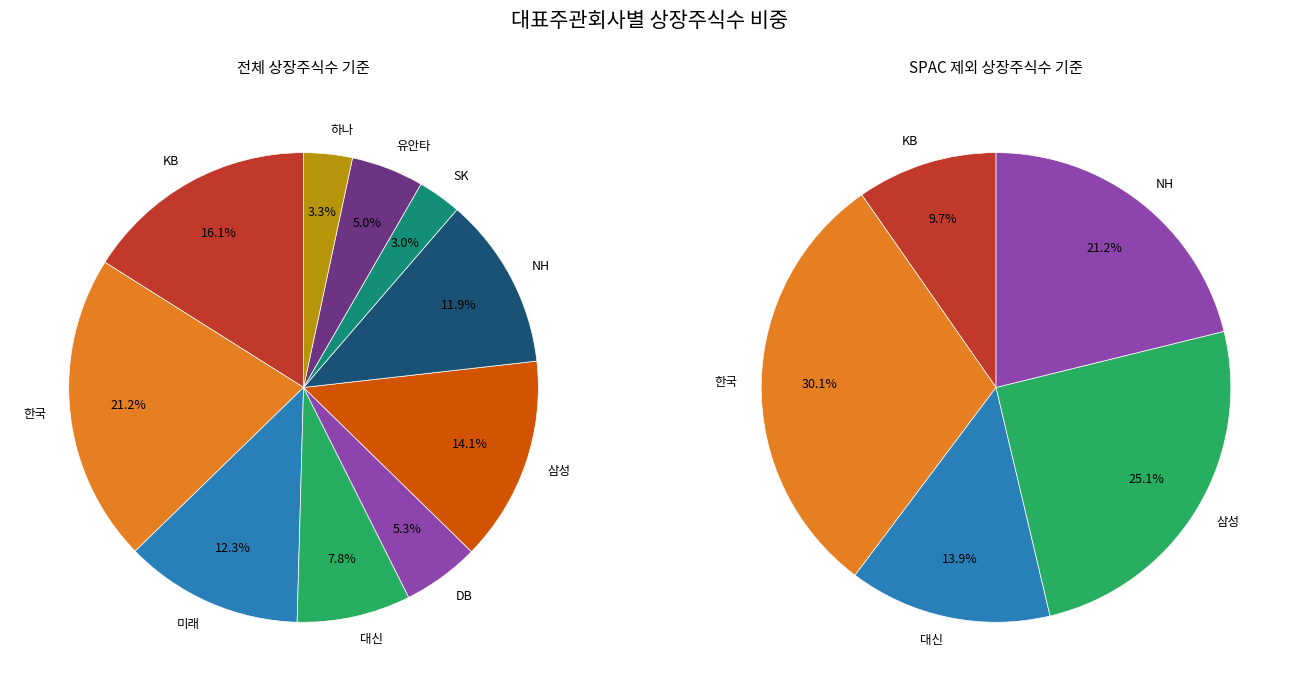

What portion of the pie excludes 미래?

87.7%